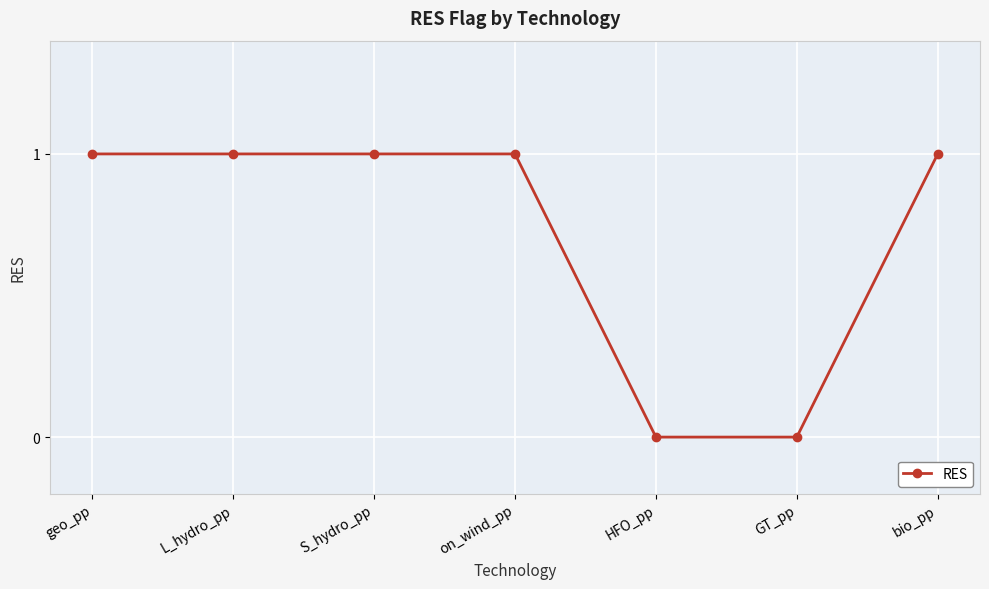

What is the average value?

1